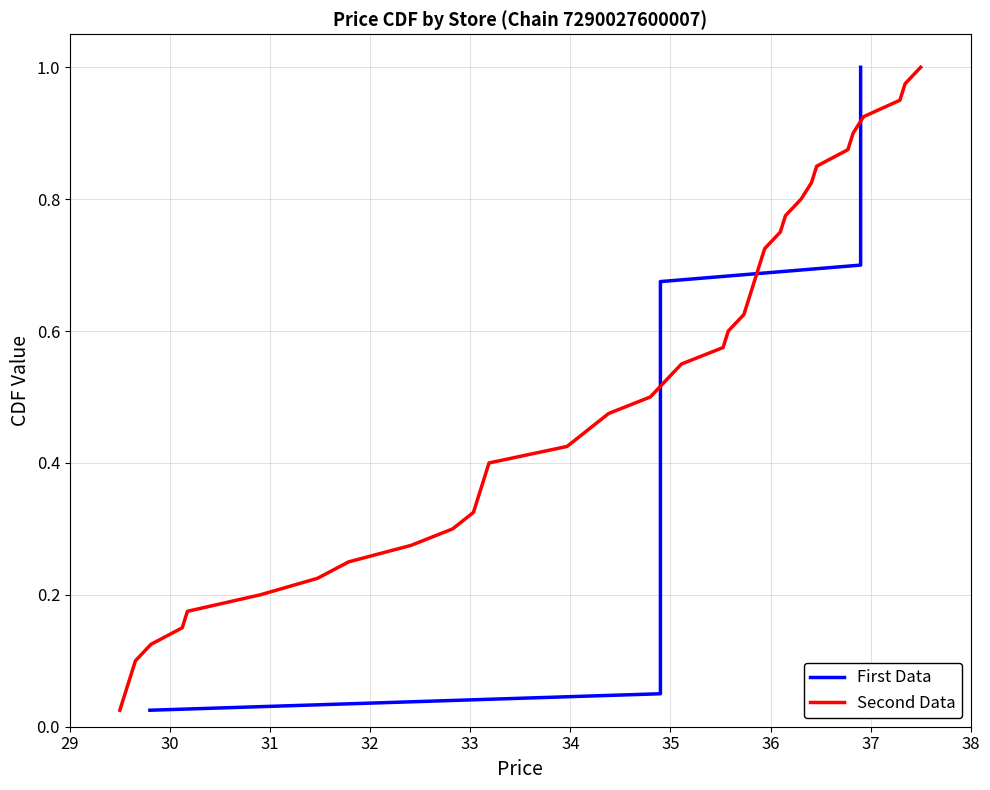

Rank the series at 38 from highest to lowest value.

First Data, Second Data